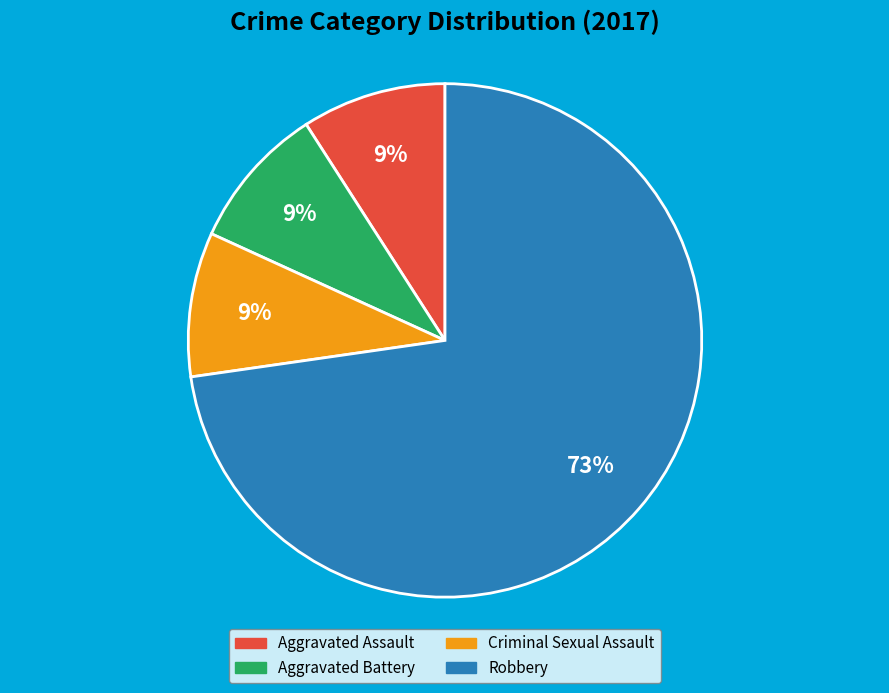

To the nearest percent, what is the average slice percentage?

25%